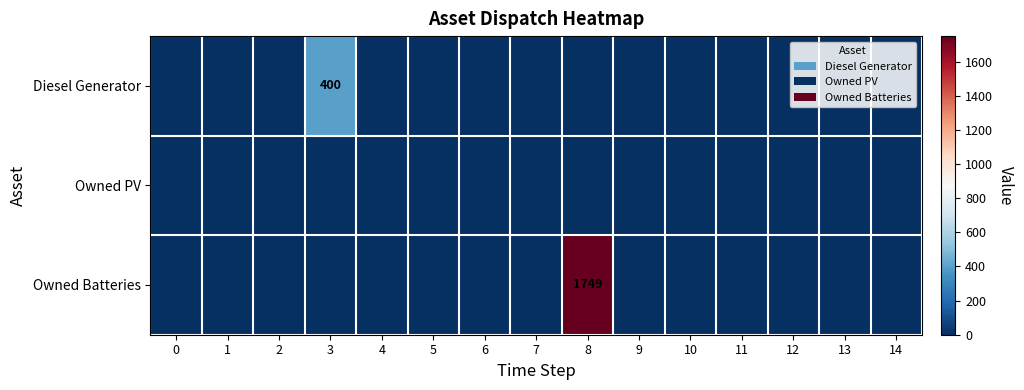

Which series changed the most between 4 and 10?

Diesel Generator